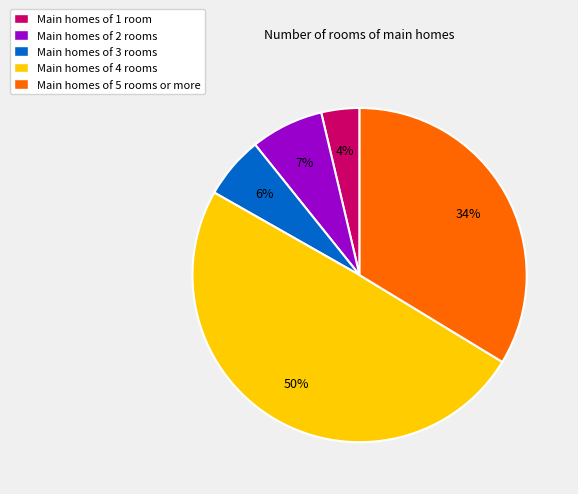

How many slices are in this pie chart?

5